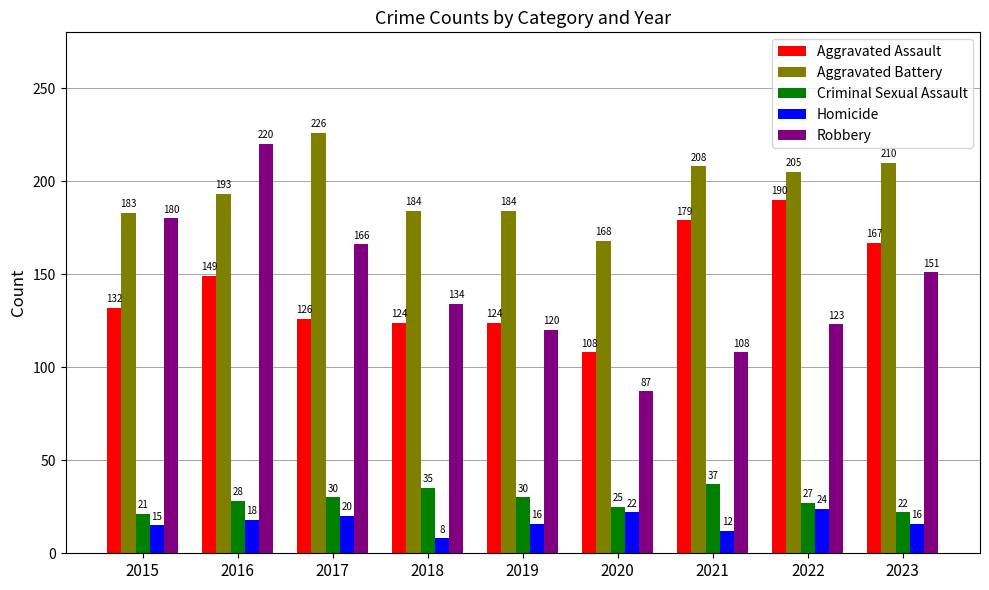

Which category has the highest value across all series?

2017